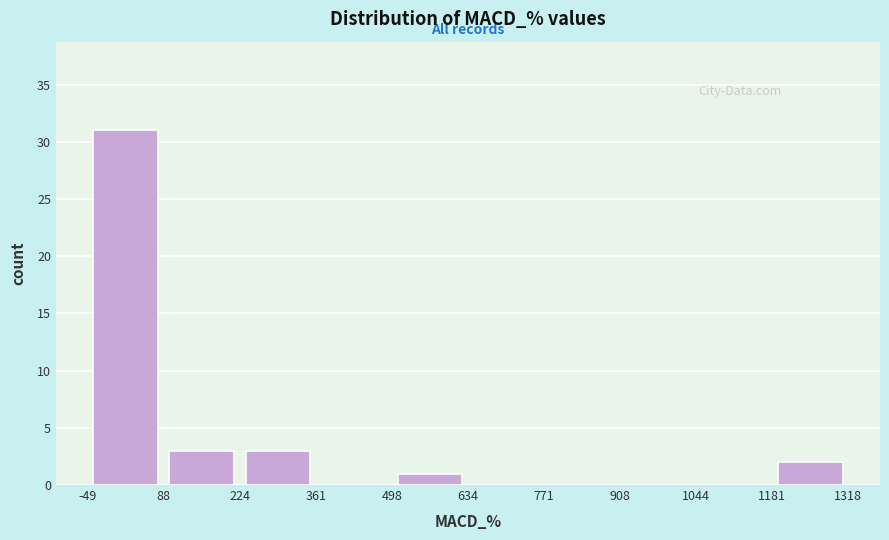

Which range on the x-axis has the tallest bar?

-49 to 88